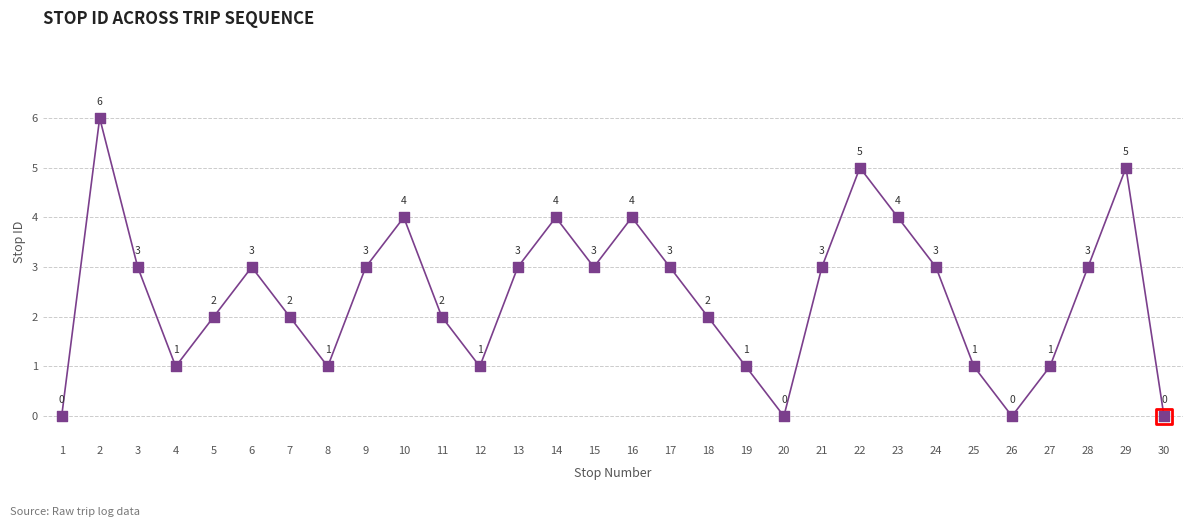

What is the change in value from 18 to 30?

-2